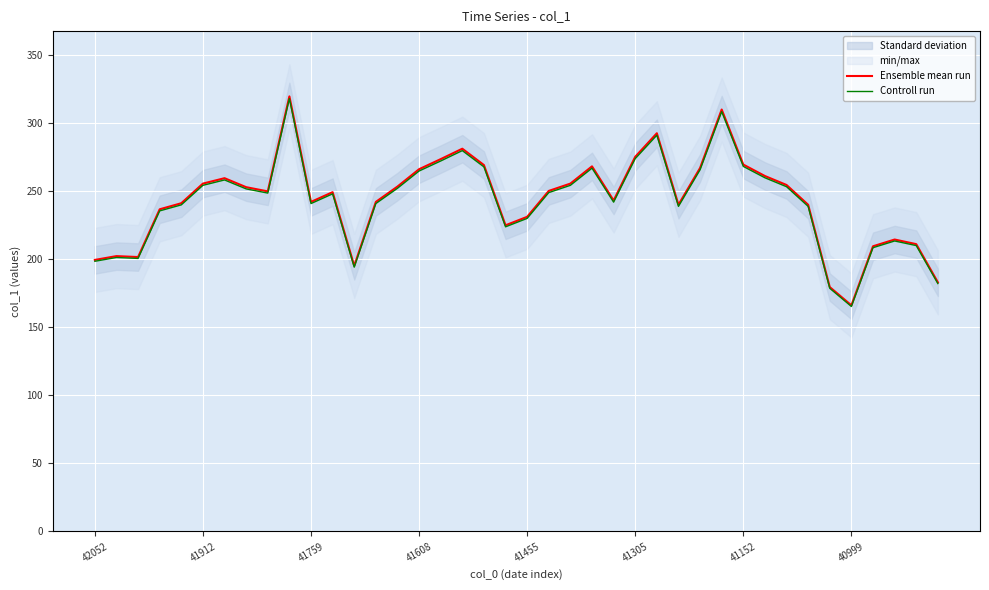

What is the difference between the second highest and second lowest values in the Ensemble mean run series?

130.5